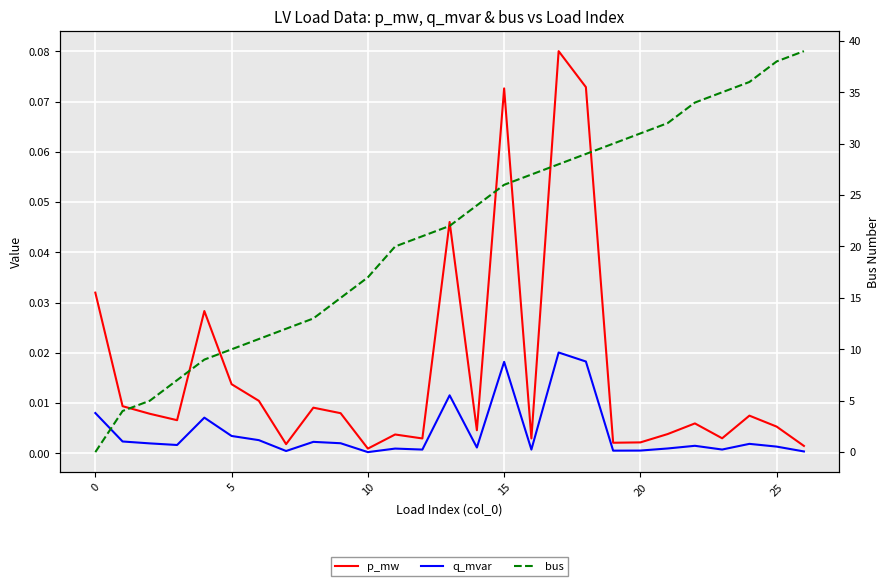

What are all the series names shown in the legend?

p_mw, q_mvar, bus